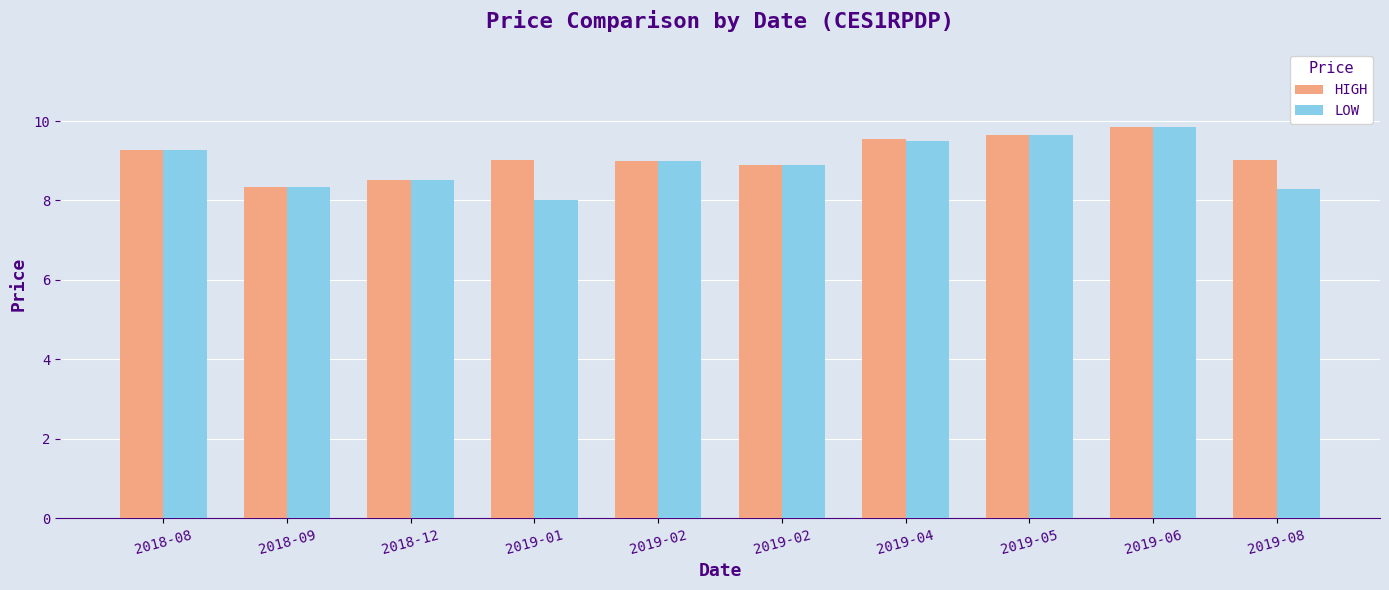

What are all the series names shown in the legend?

HIGH, LOW